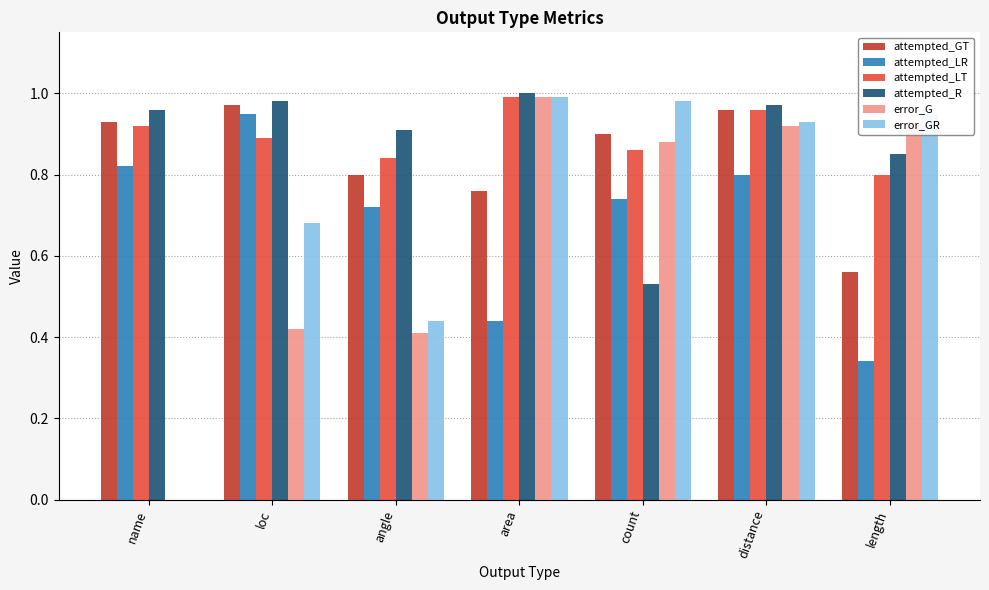

How many groups of bars are there?

7